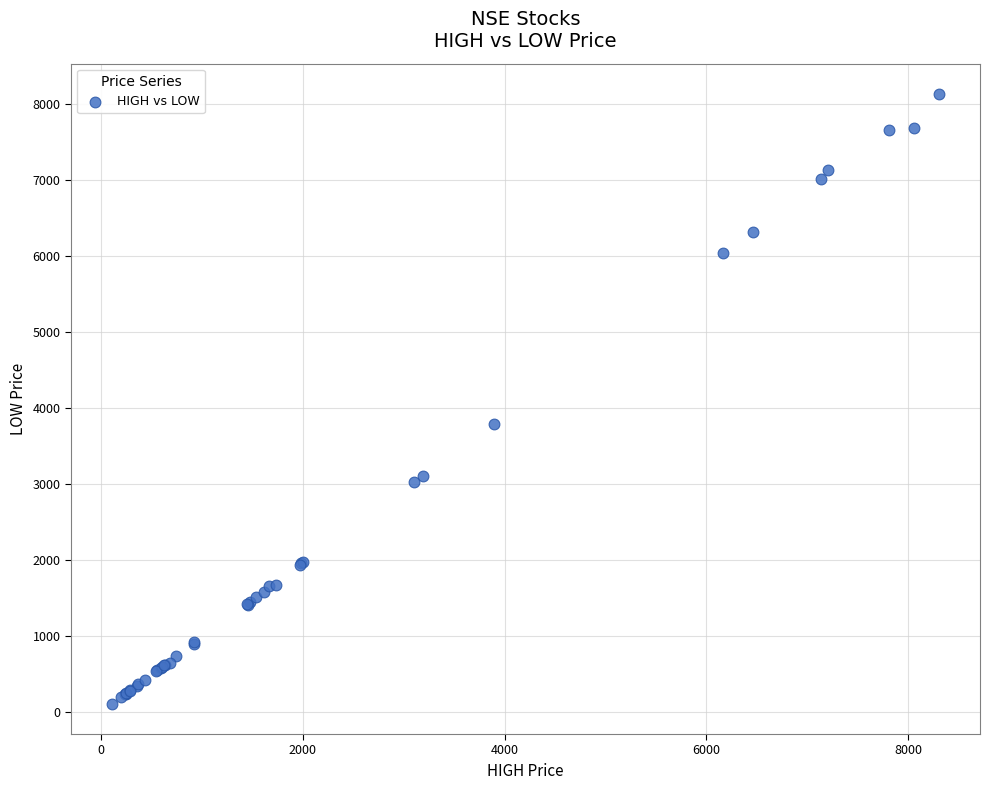

What Y value in the scatter plot is closest to 4122?

3794.1